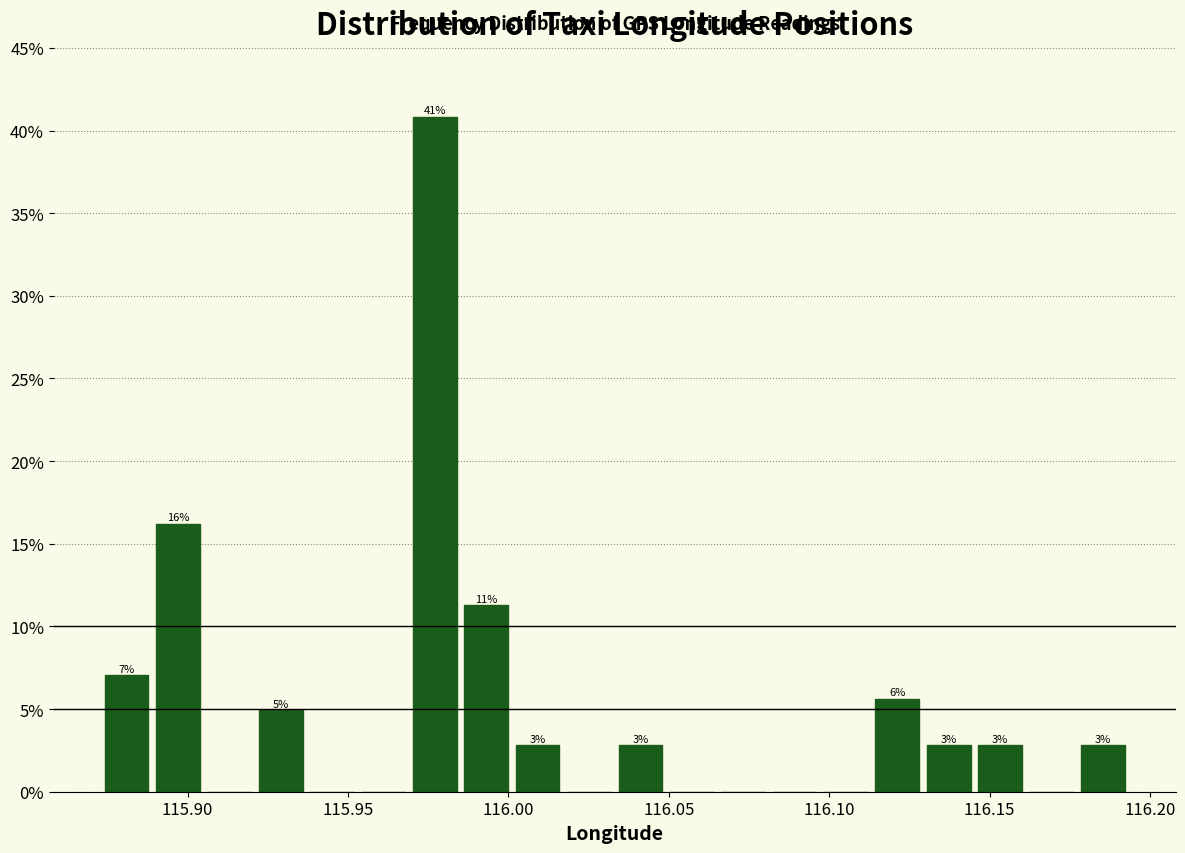

Around what value on the x-axis is the tallest bar? Give the approximate position of its centre, as read against the axis.

115.975